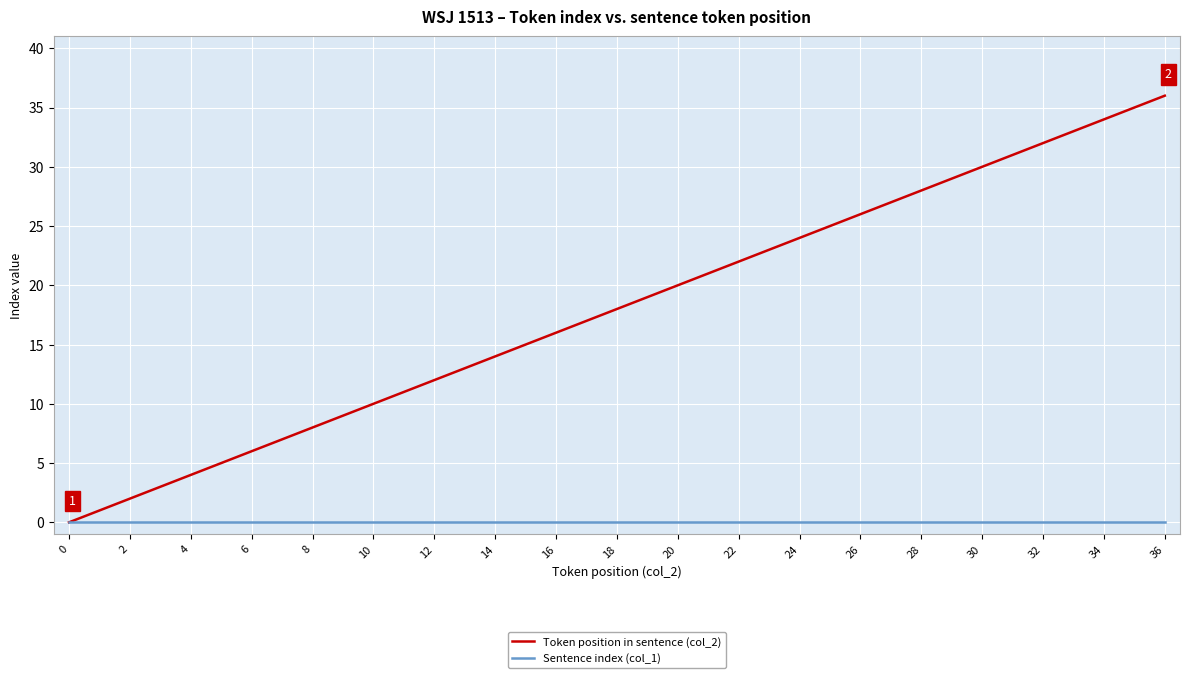

Rank the series by their maximum value, from lowest to highest.

Sentence index (col_1), Token position in sentence (col_2)